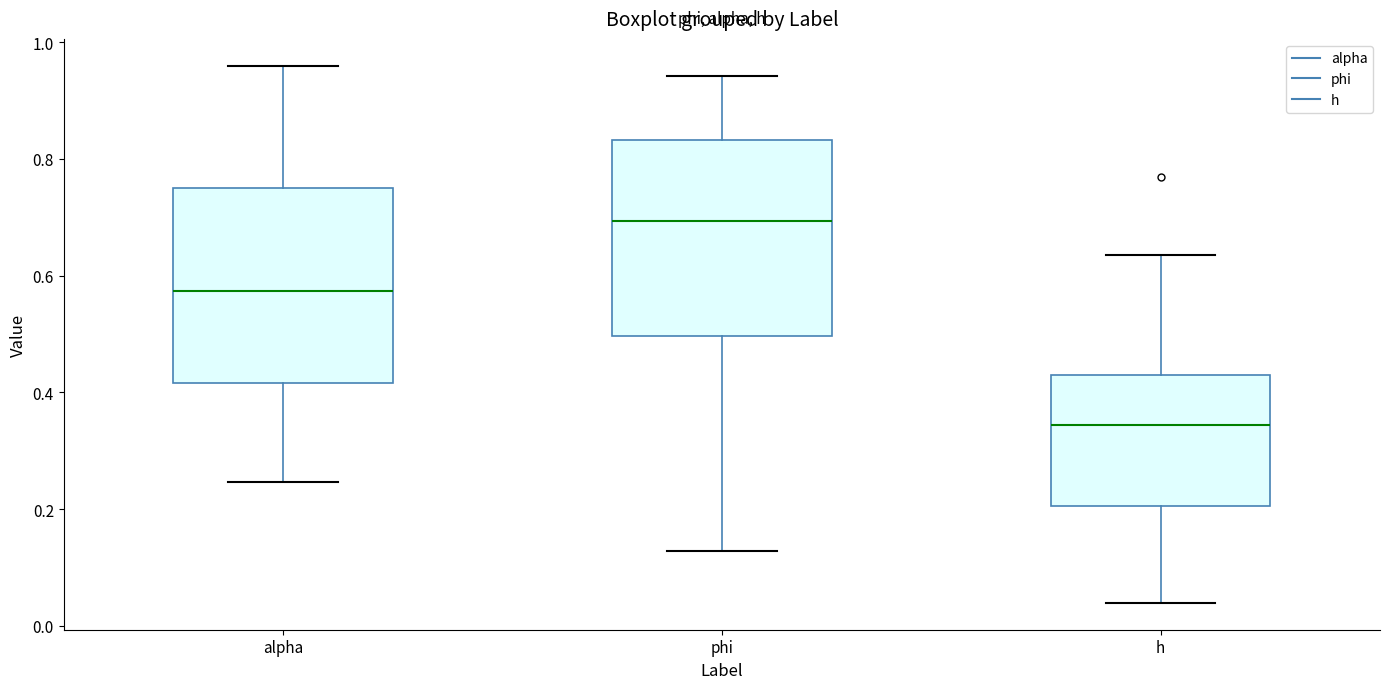

Which box has the lowest median line?

h